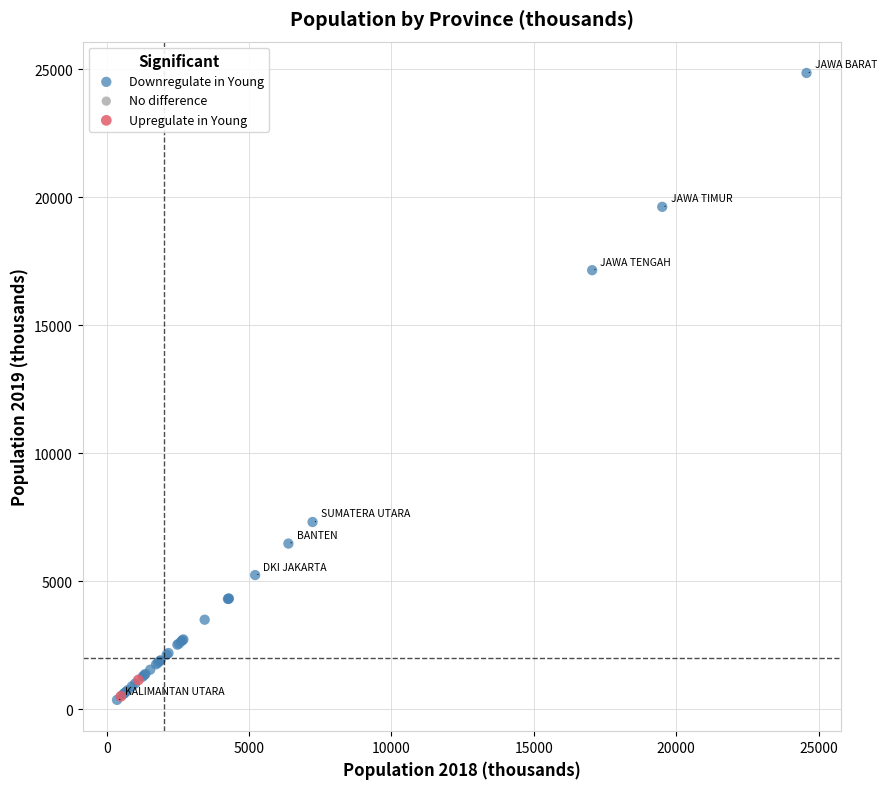

Which series reaches the maximum Y coordinate?

Downregulate in Young